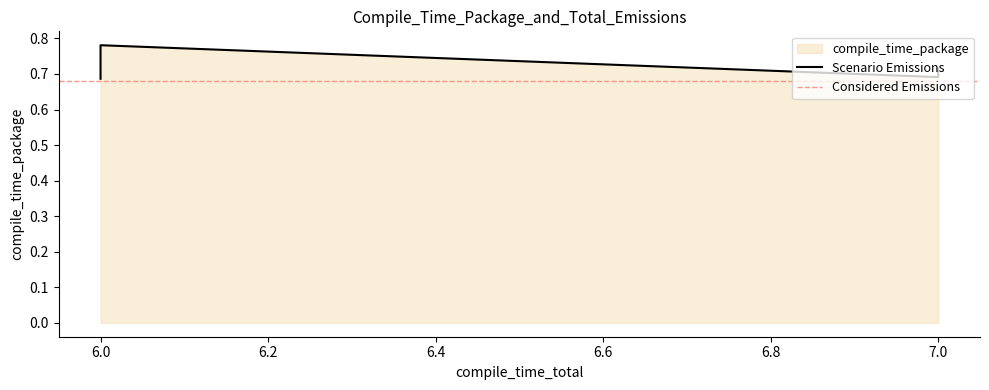

What value does the data have at 7?

0.7